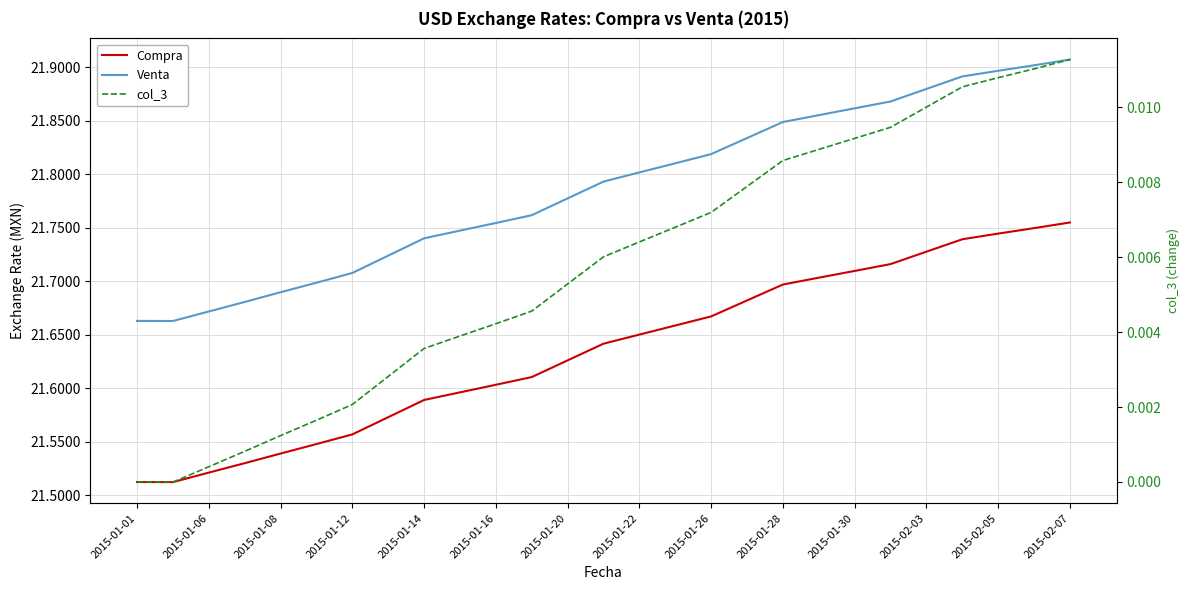

What is the spread (max minus min) of values at 17?

21.8